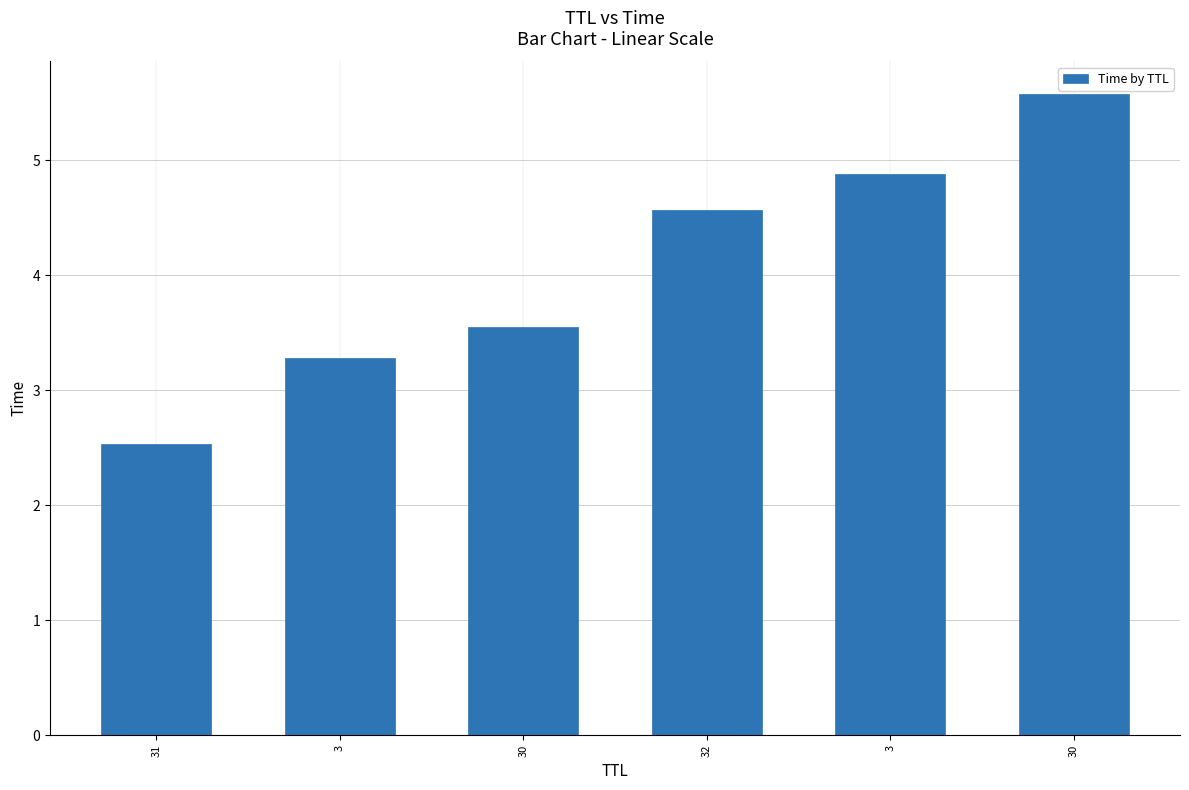

At which category does the chart reach its minimum across all series?

31